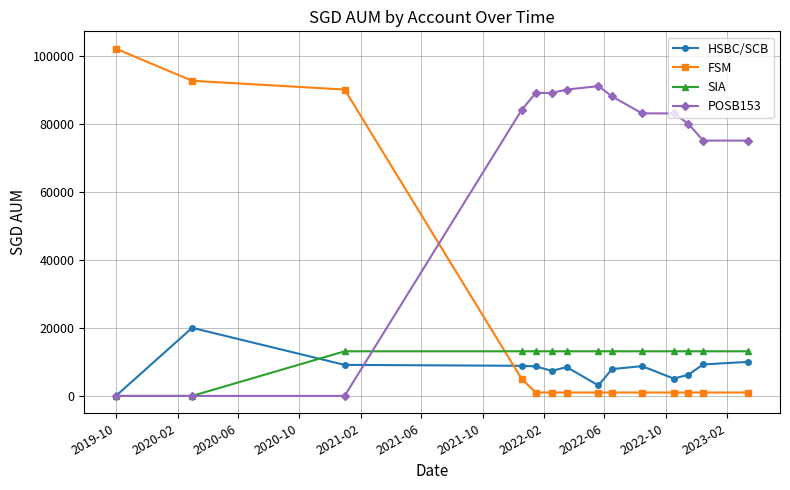

Which series has the widest spread of values?

FSM